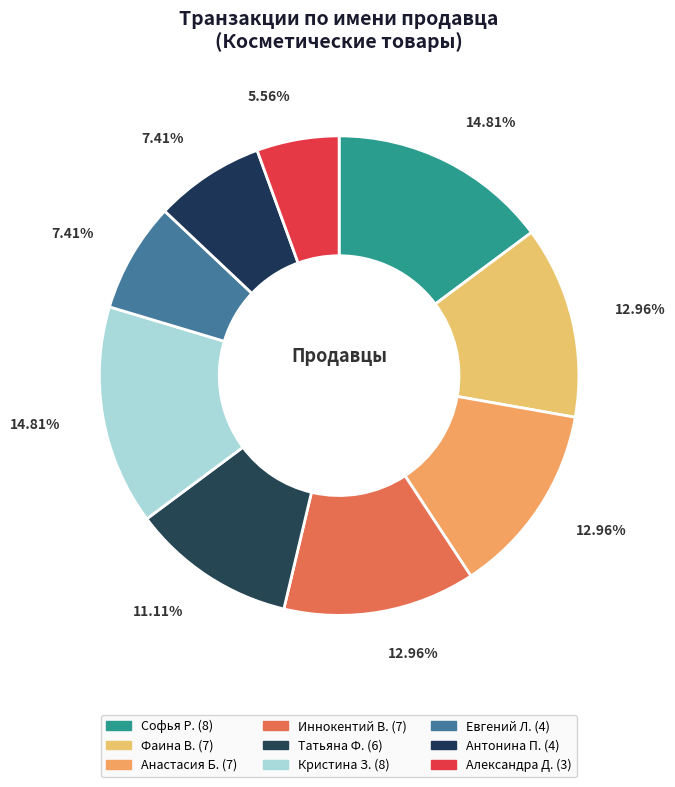

How many segments does this pie chart have?

9